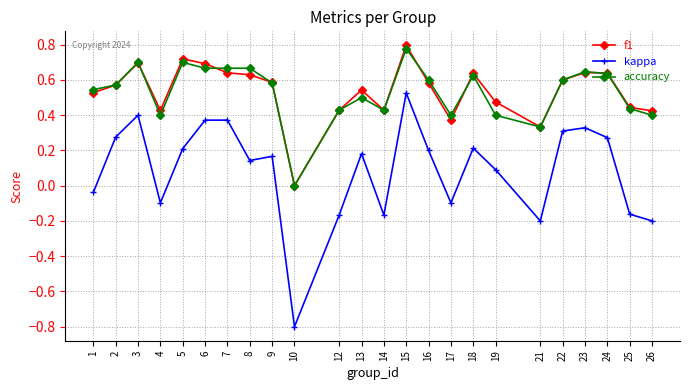

Is it true that accuracy equals 0.7 at 5?

True